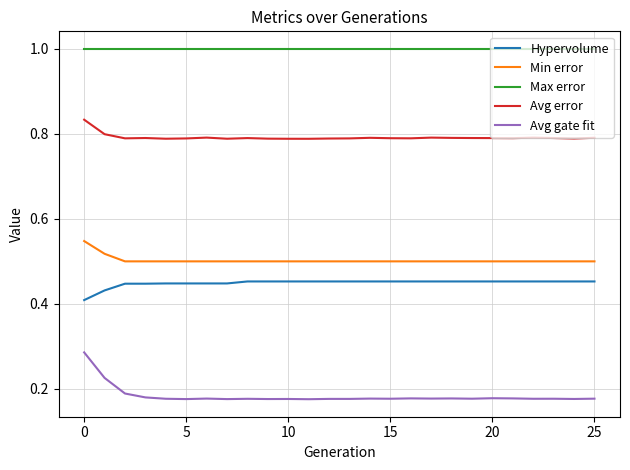

Which series has the widest spread of values?

Avg gate fit